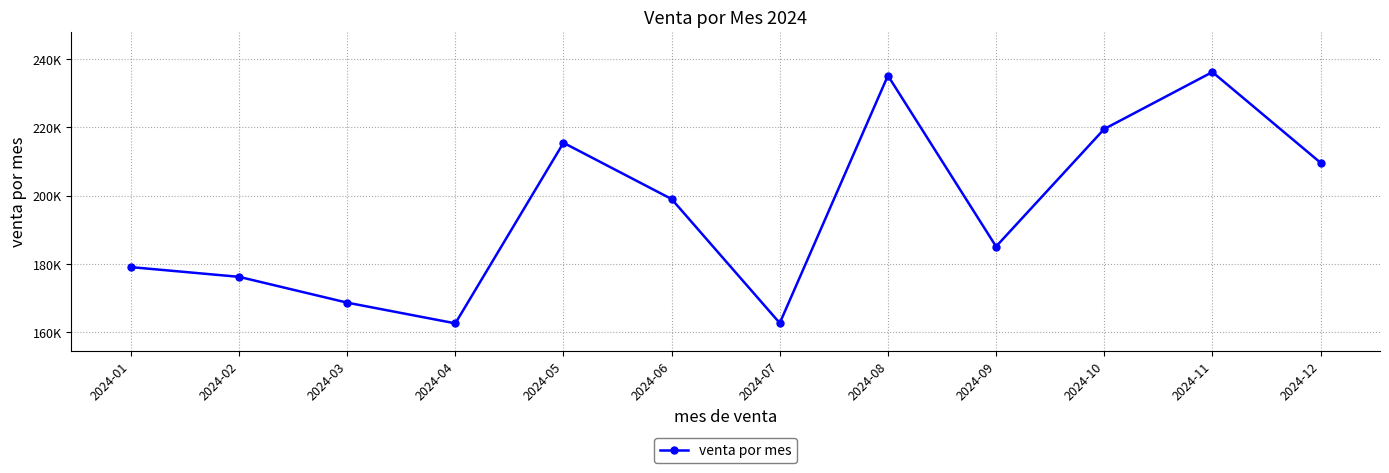

Rank the categories by value from highest to lowest.

2024-11, 2024-08, 2024-10, 2024-05, 2024-12, 2024-06, 2024-09, 2024-01, 2024-02, 2024-03, 2024-07, 2024-04